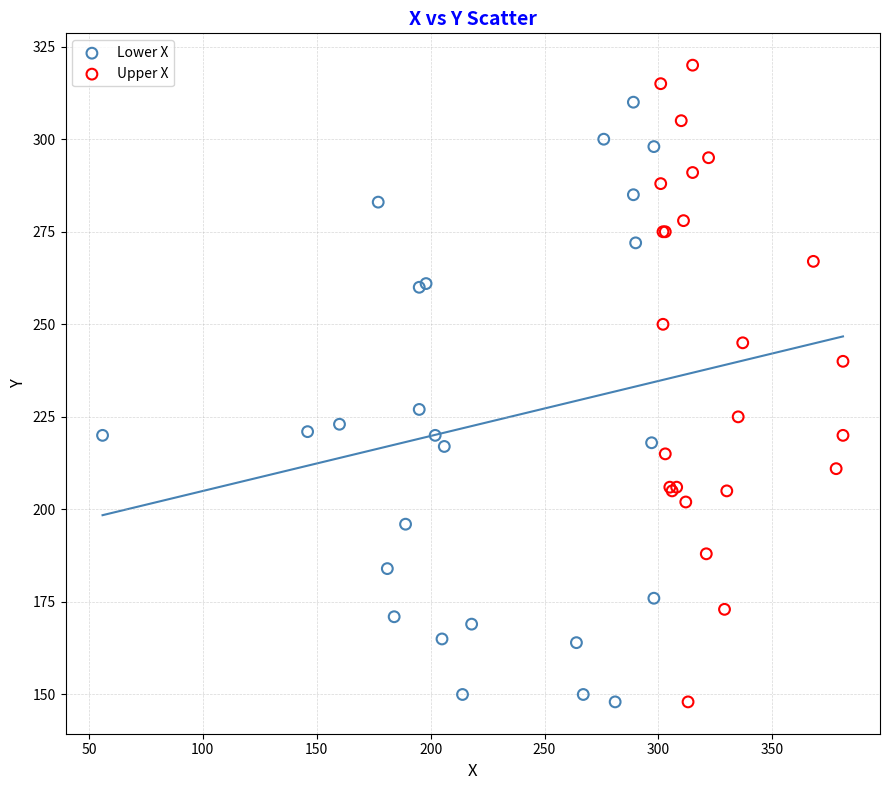

Which series reaches the maximum Y coordinate?

Upper X